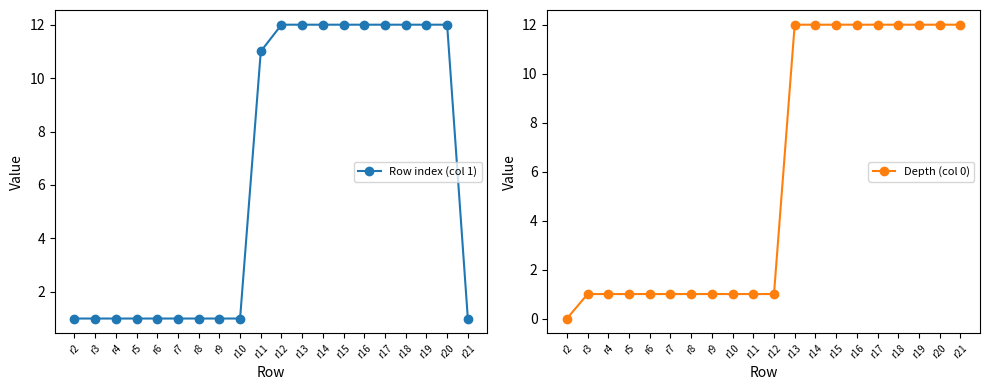

At which category is the sum across all series the highest?

r13